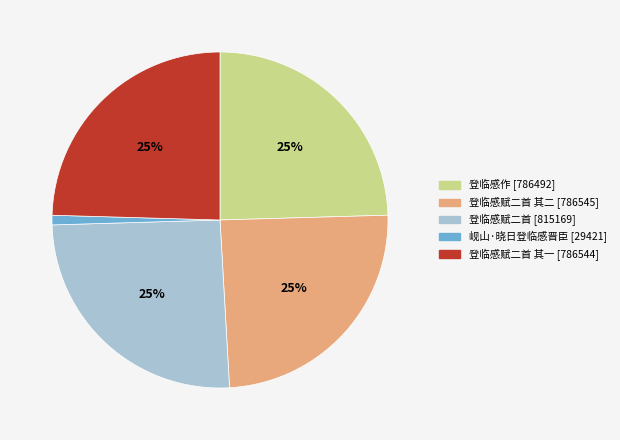

Does any single category account for the majority?

No